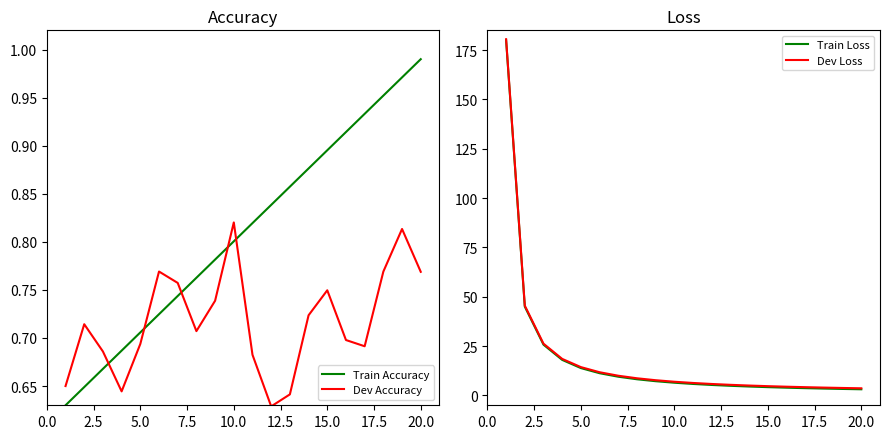

At how many categories does at least one series exceed 54?

1